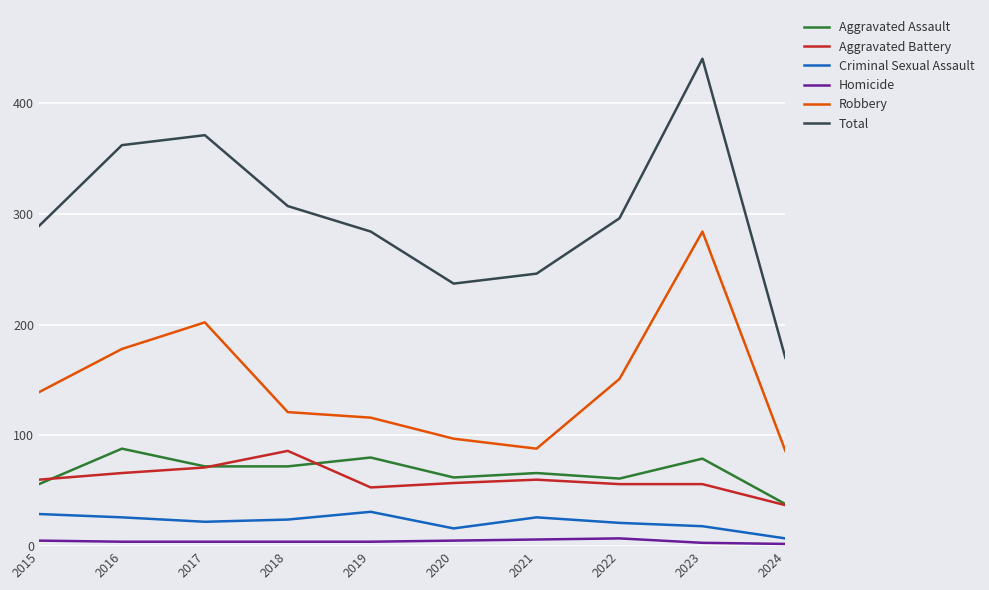

What are all the series names shown in the legend?

Aggravated Assault, Aggravated Battery, Criminal Sexual Assault, Homicide, Robbery, Total